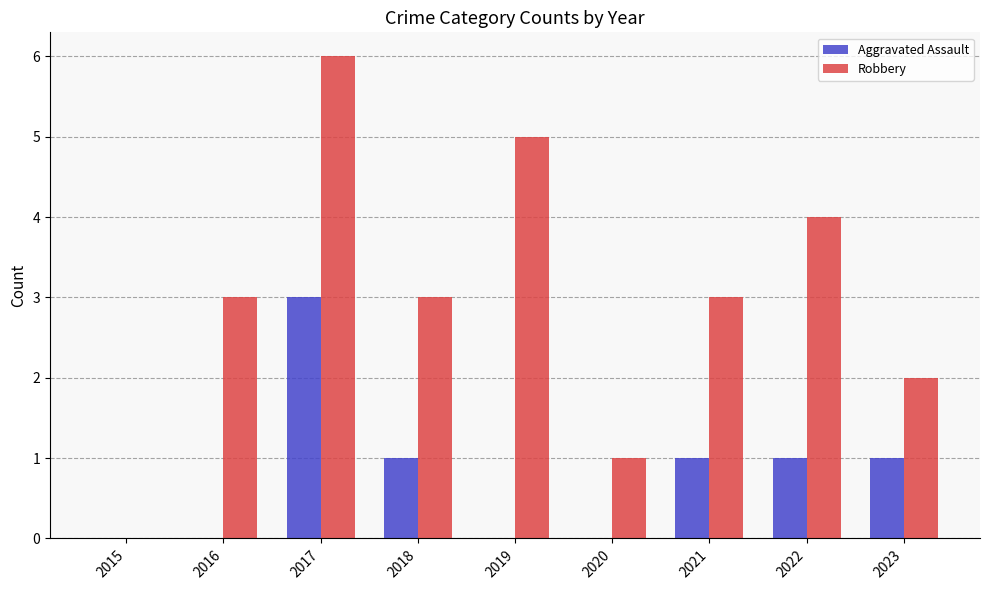

What is the sum of all Robbery values?

27